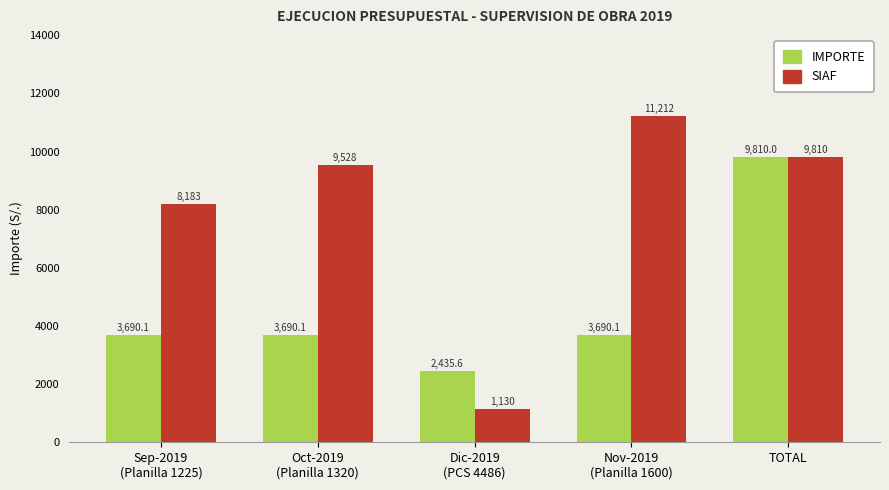

True or false: SIAF has a value of 4160.1 at Sep-2019
(Planilla 1225).

False